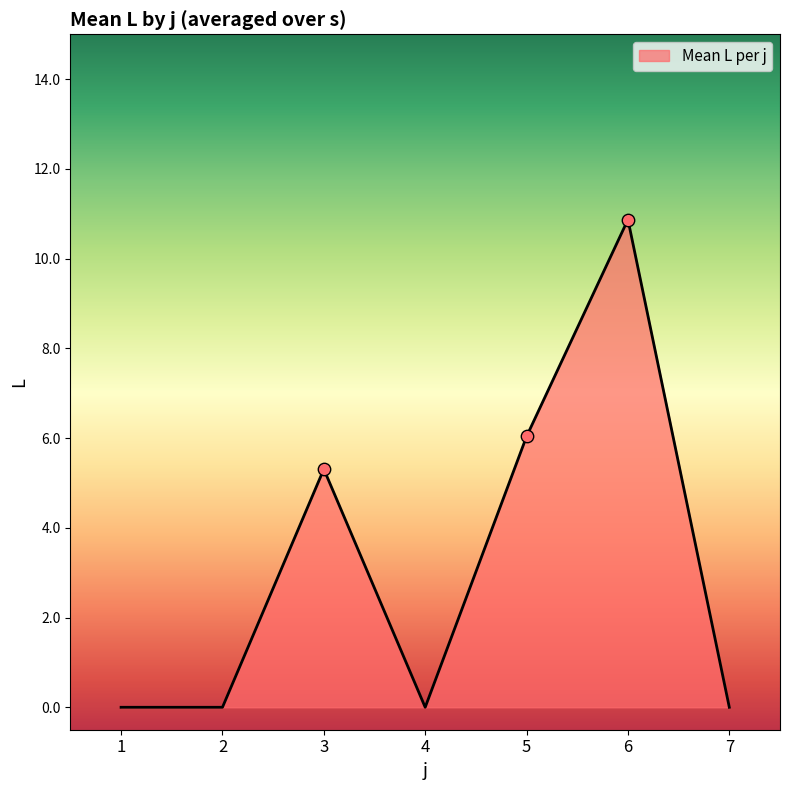

What is the change in value from 2 to 3?

+5.3